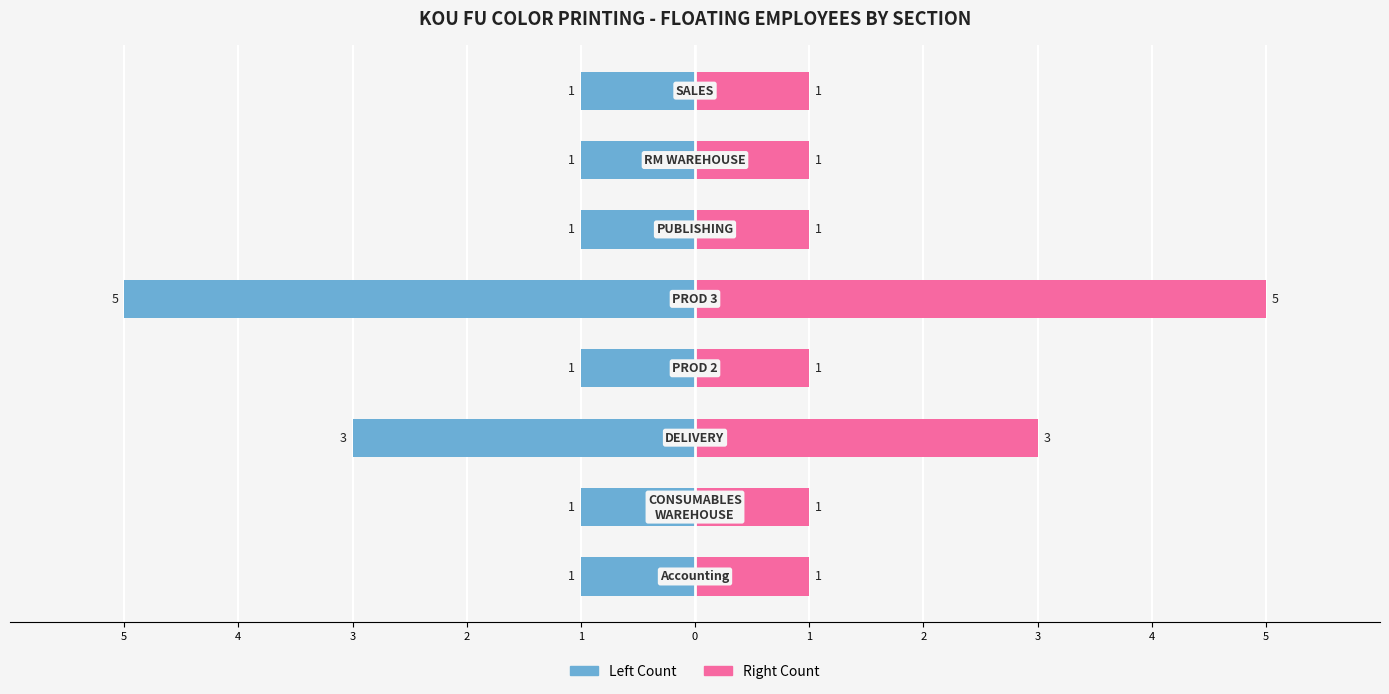

Is the value of Employee Count (Right) at 4 greater than the value of Employee Count (Left) at 1?

Yes